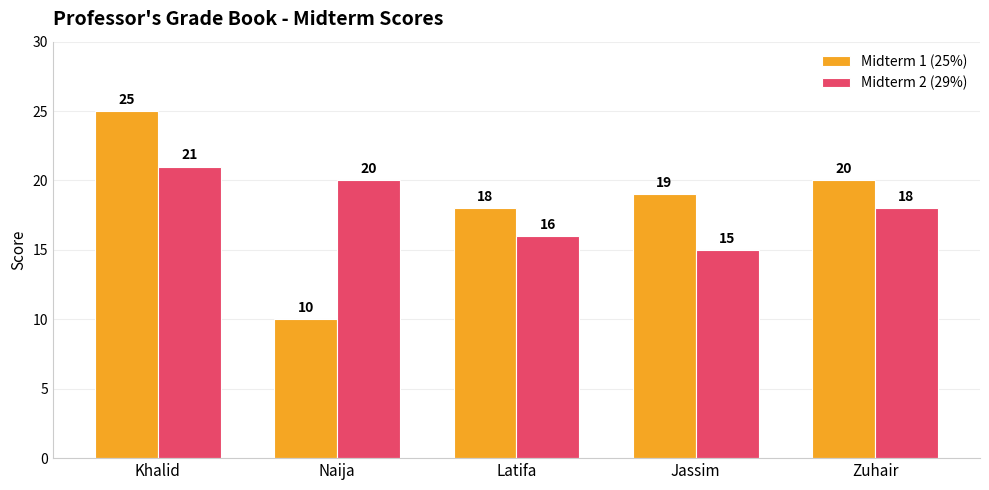

Reading left to right, list all the values displayed in this chart.

Midterm 1 (25%): 25	10	18	19	20
Midterm 2 (29%): 21	20	16	15	18